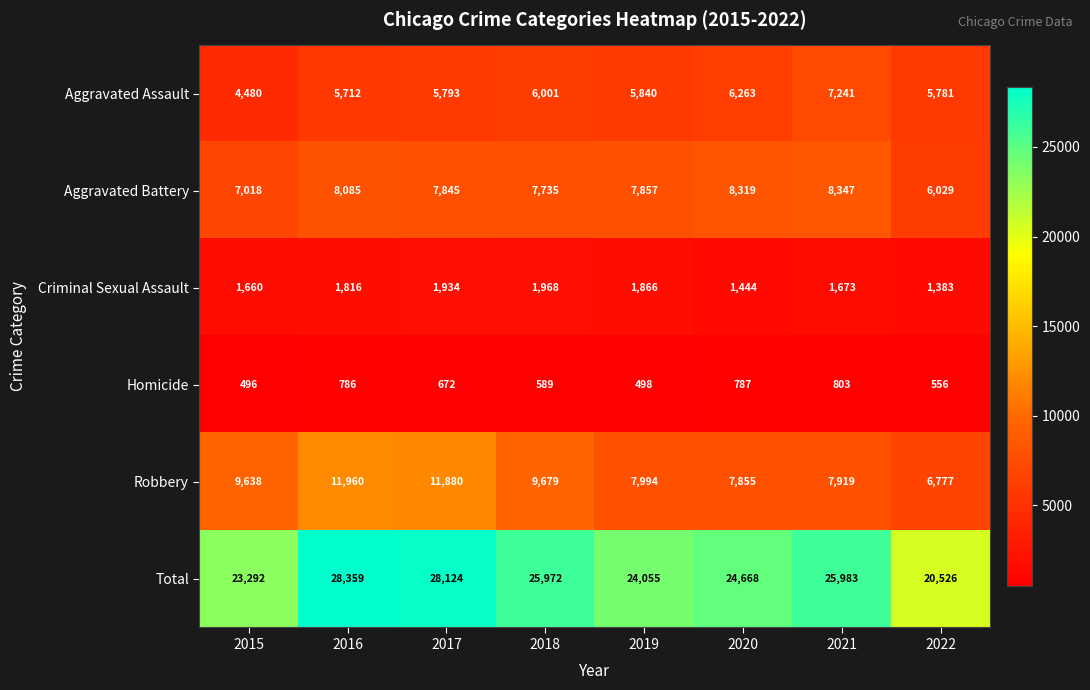

Between 2017 and 2018, which series saw the biggest shift?

Robbery